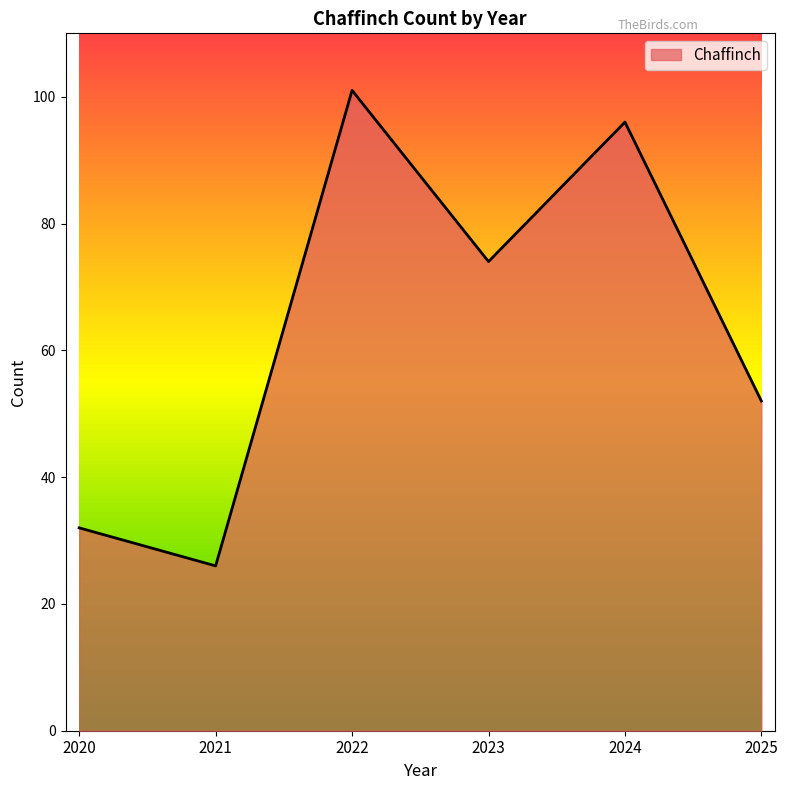

What is the minimum value shown in the chart?

26